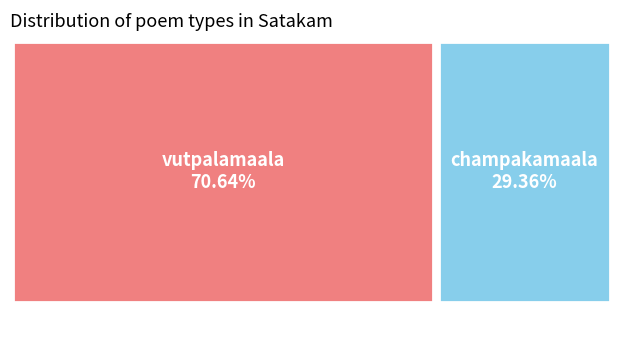

What percentage is the vutpalamaala slice, to the nearest percent?

71%